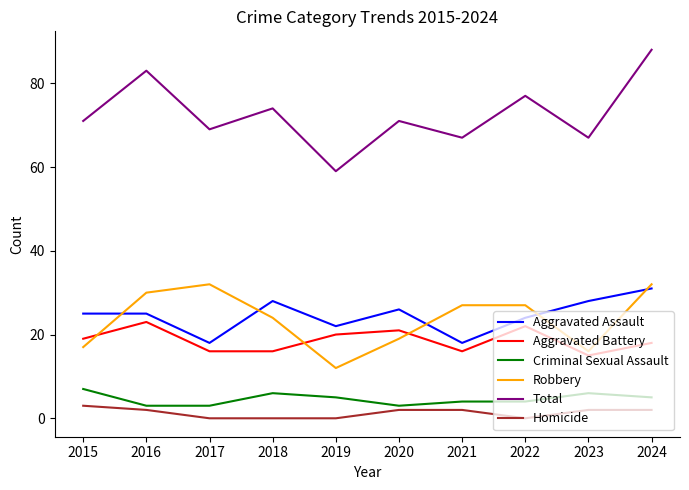

True or false: Aggravated Assault and Total intersect in this chart.

False